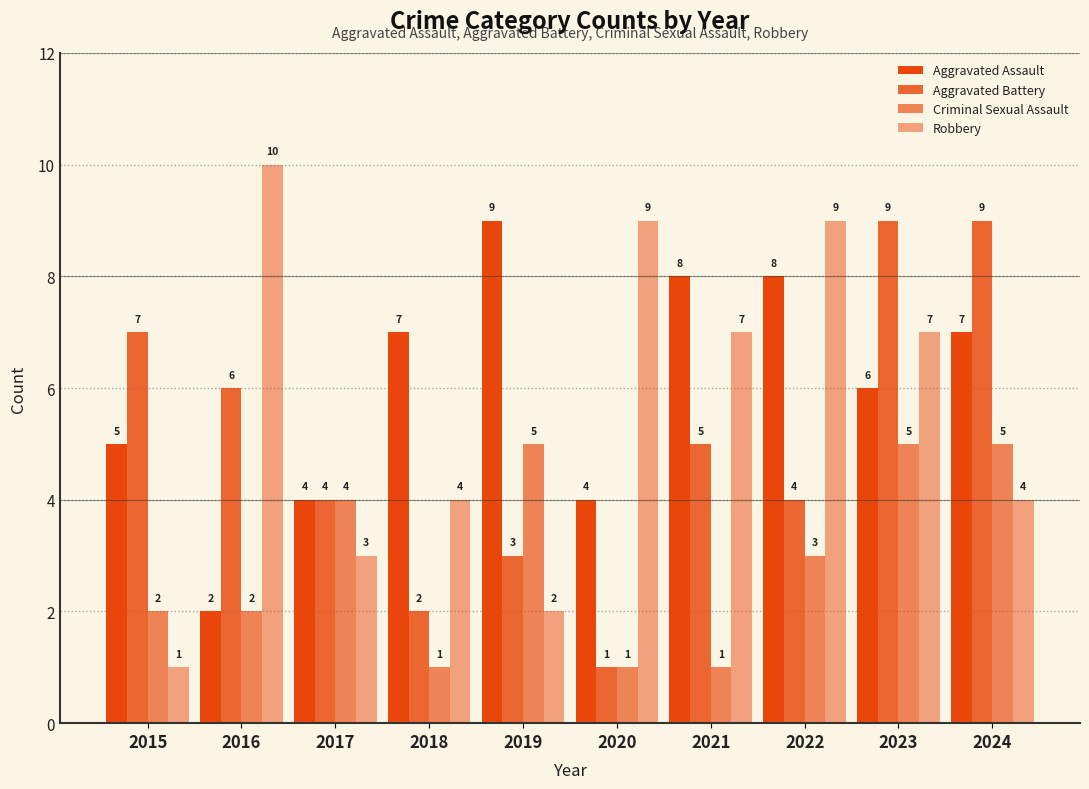

How many groups of bars are there?

10